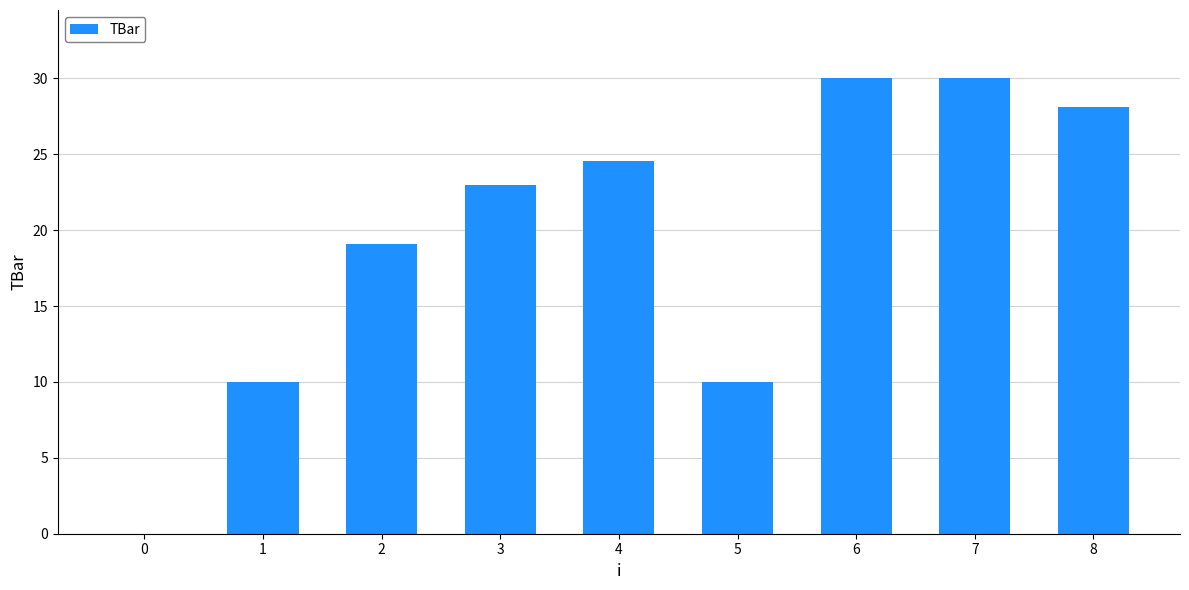

Reading right to left, extract all data points from this chart.

8=28.1	7=30.0	6=30.0	5=10.0	4=24.6	3=22.9	2=19.1	1=10.0	0=0.0